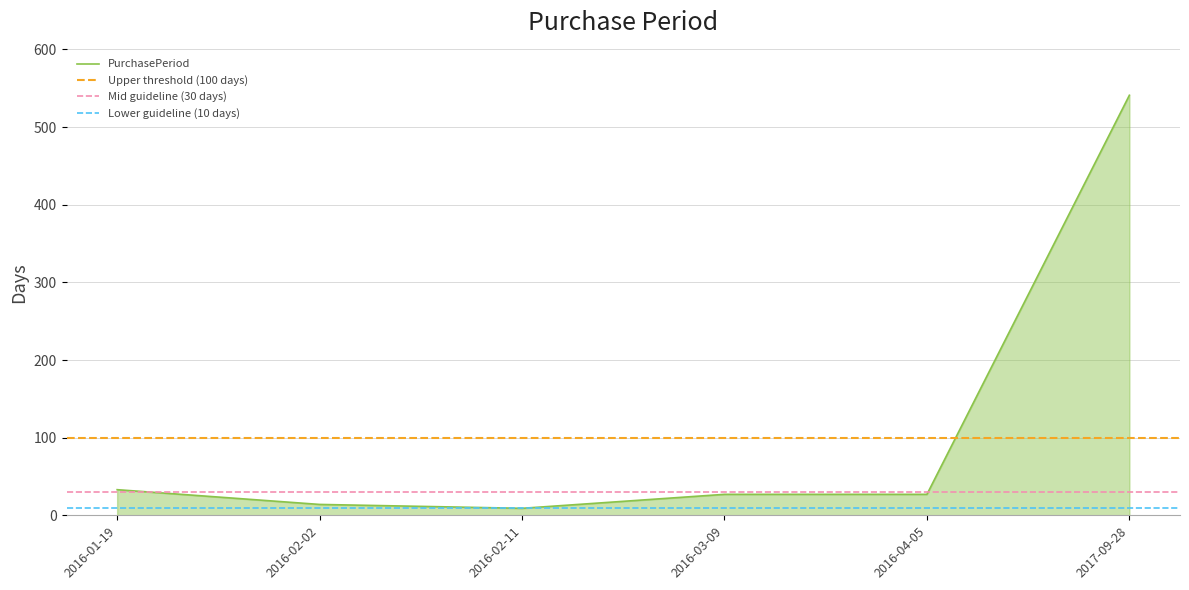

What is the label of the 3rd point from the right?

2016-03-09